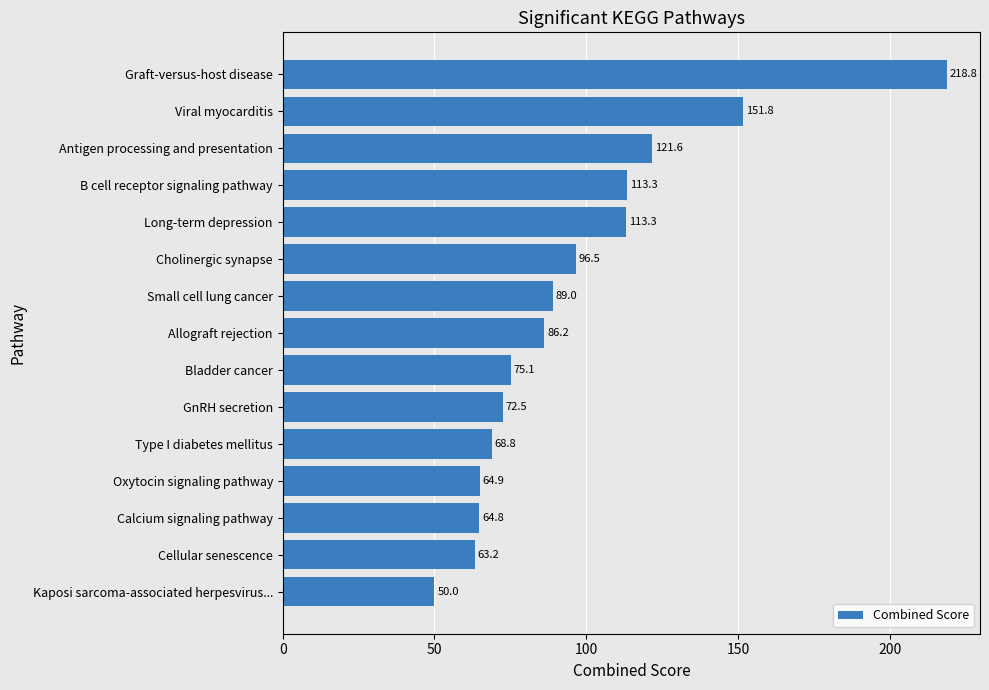

What is the difference between the maximum and minimum values?

168.8